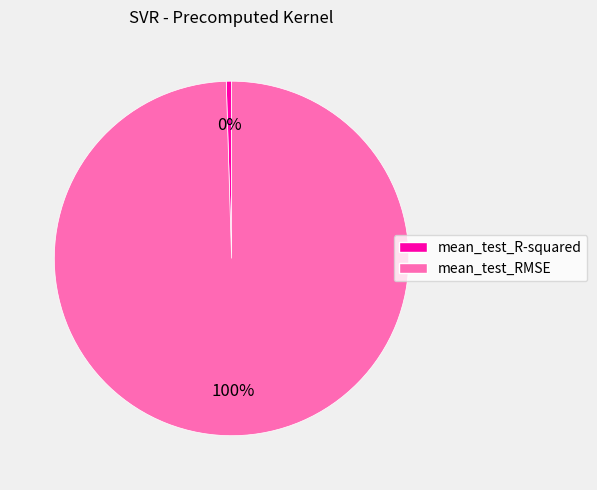

Which category accounts for the majority?

mean_test_RMSE